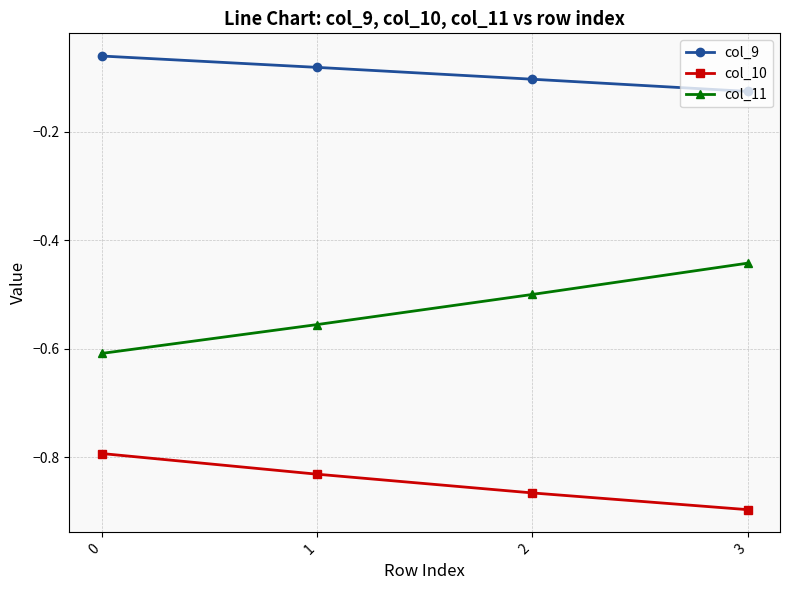

Where is col_11 nearest to the value 0?

3